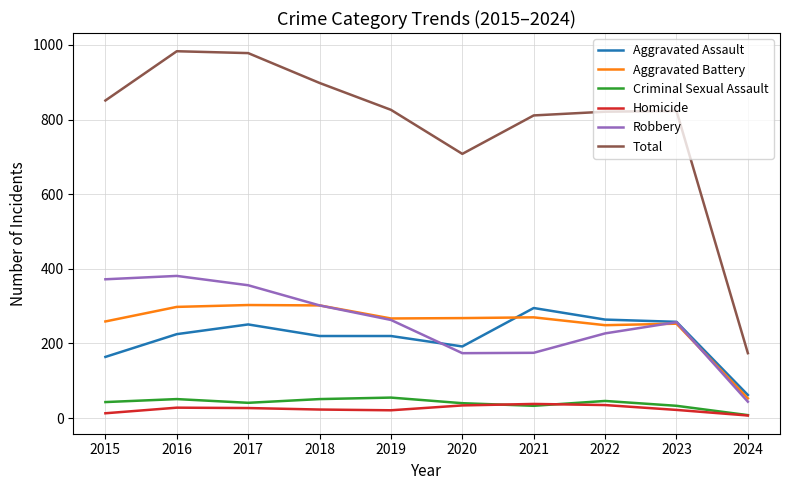

Which series has the largest total across all categories?

Total